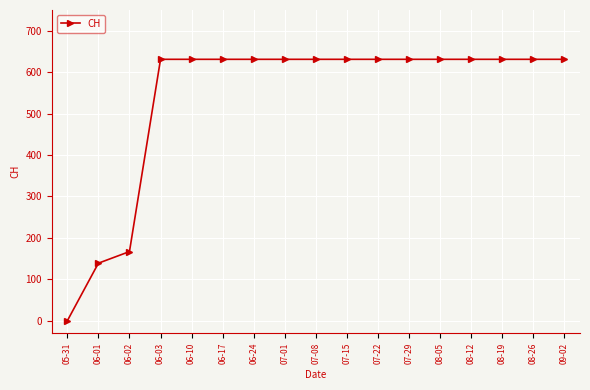

Count the number of categories in the chart.

17